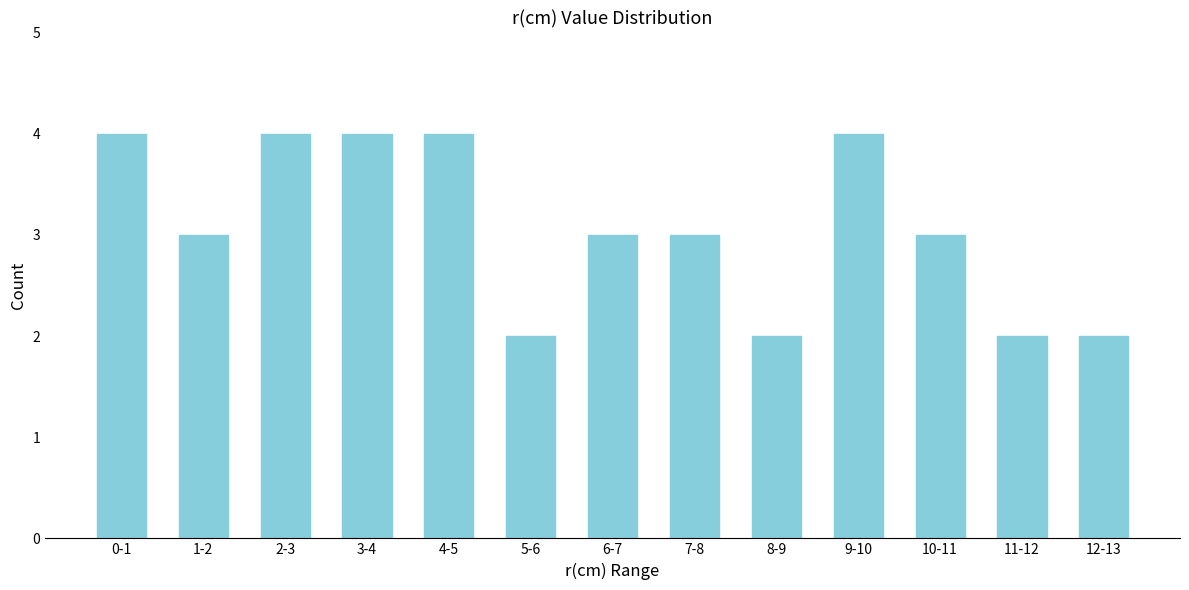

Reading left to right, list all the values displayed in this chart.

4	3	4	4	4	2	3	3	2	4	3	2	2